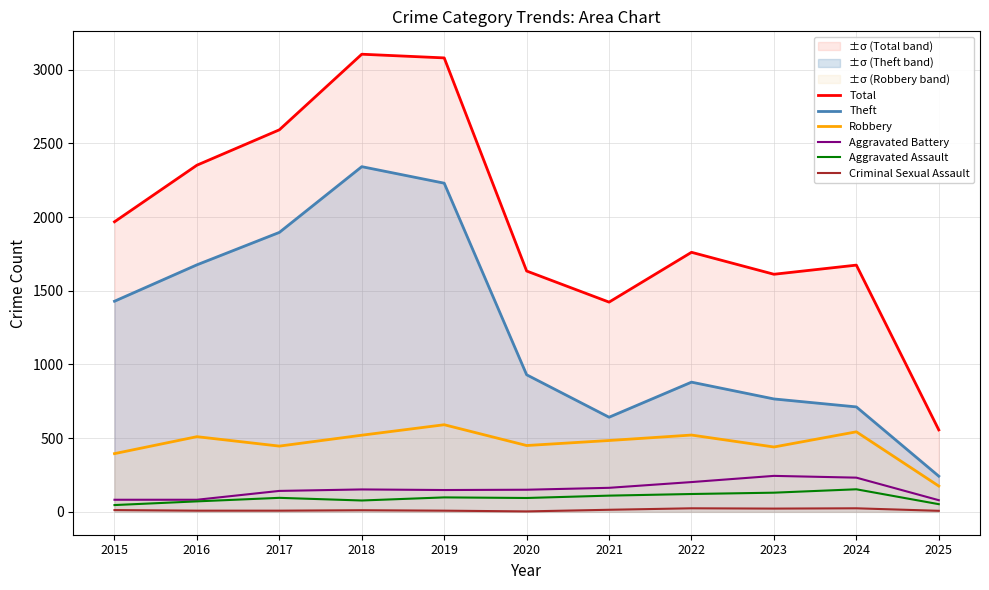

What is the value of the Total point at the 1st from the left?

1968